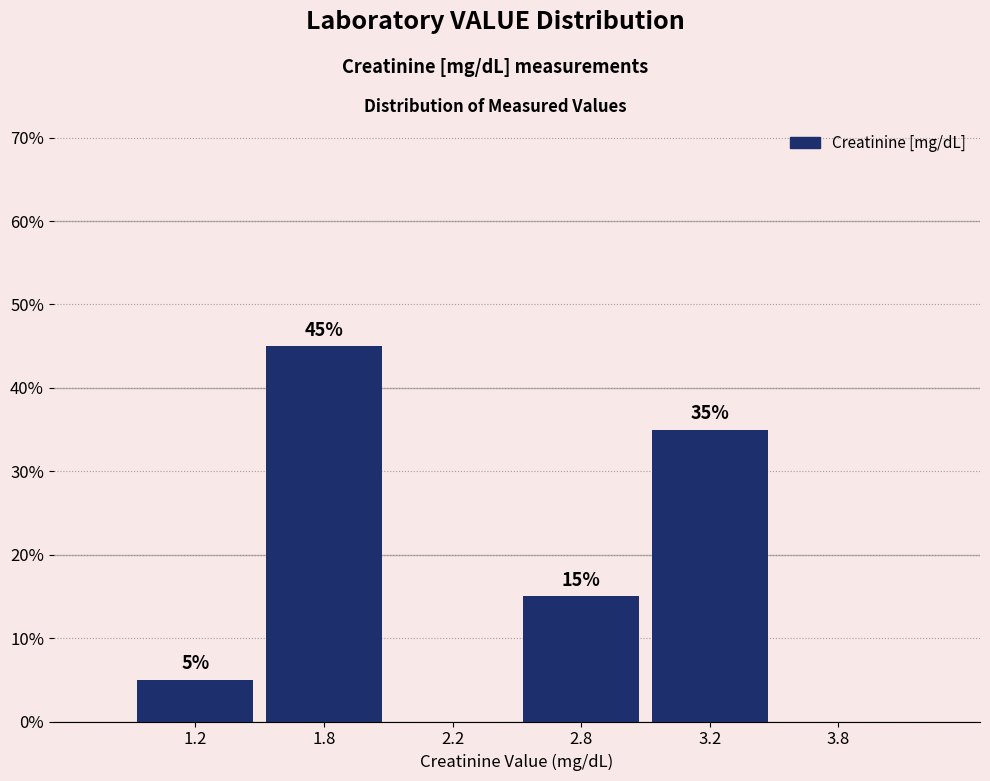

Reading left to right, what are all the values shown in this chart?

1.2=5	1.8=45	2.2=0	2.8=15	3.2=35	3.8=0